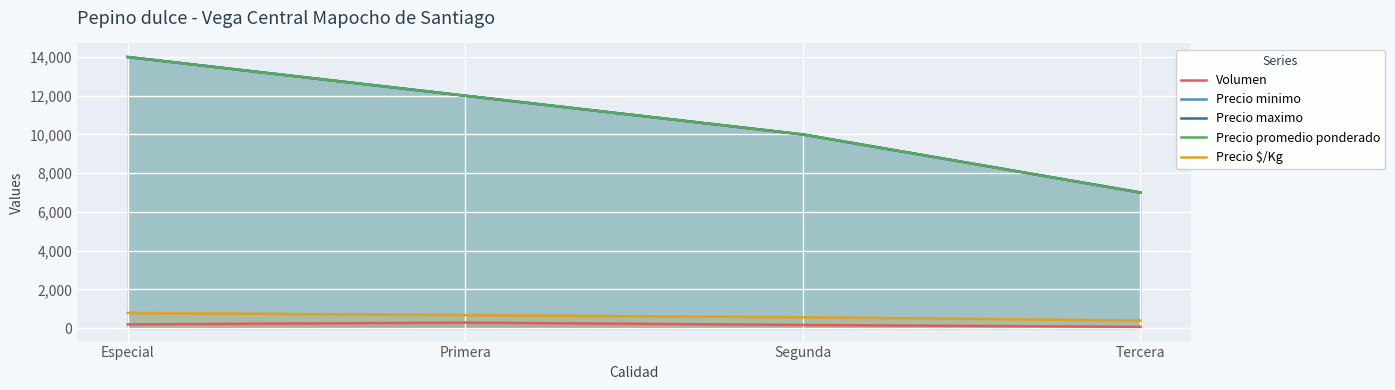

True or false: Volumen and Precio promedio ponderado intersect in this chart.

False